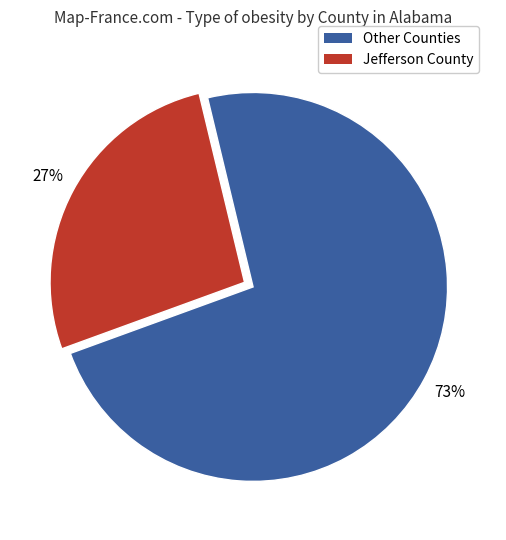

Does any single category account for the majority?

Yes